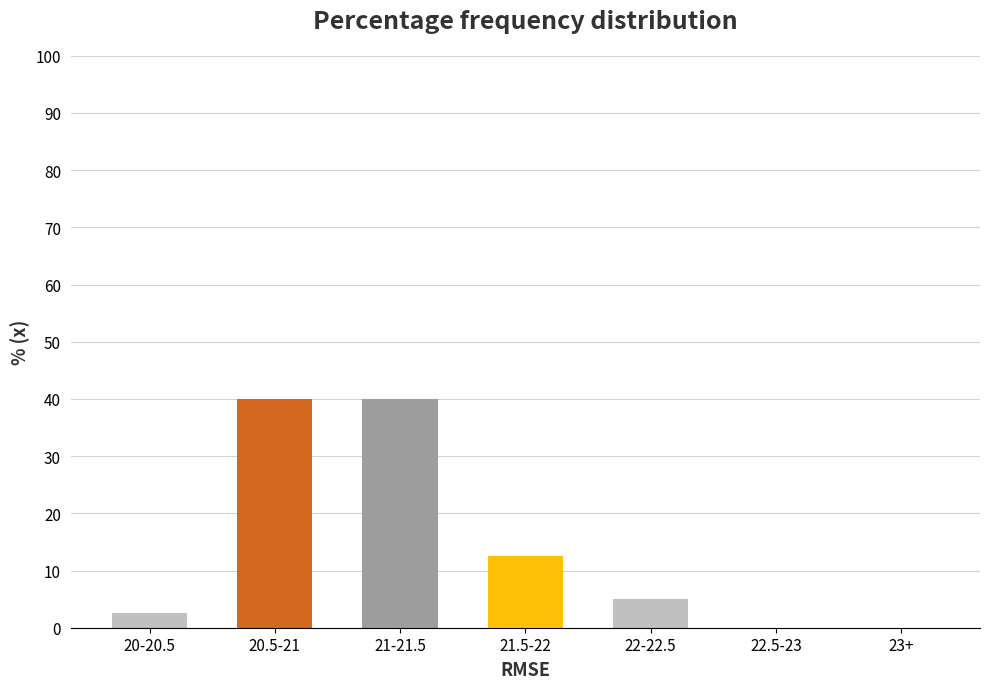

Reading left to right, list all the values displayed in this chart.

20-20.5=2.5	20.5-21=40.0	21-21.5=40.0	21.5-22=12.5	22-22.5=5.0	22.5-23=0.0	23+=0.0